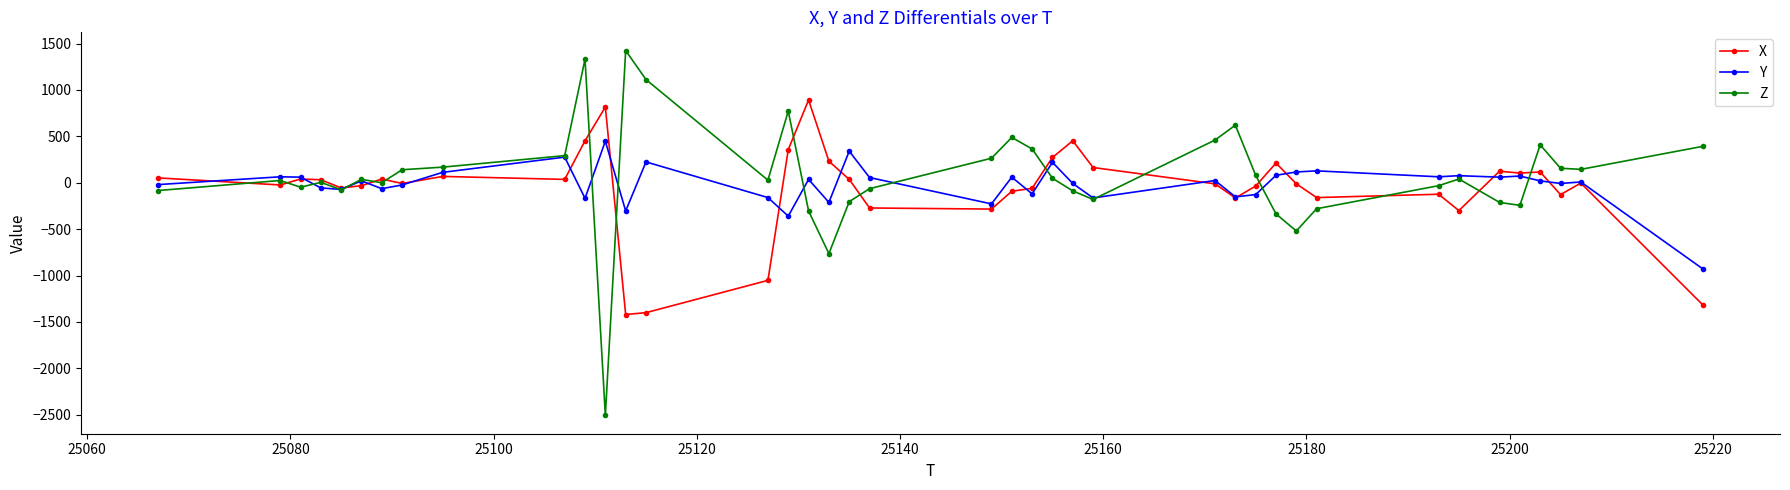

Is this an area chart (filled region under the line)?

No